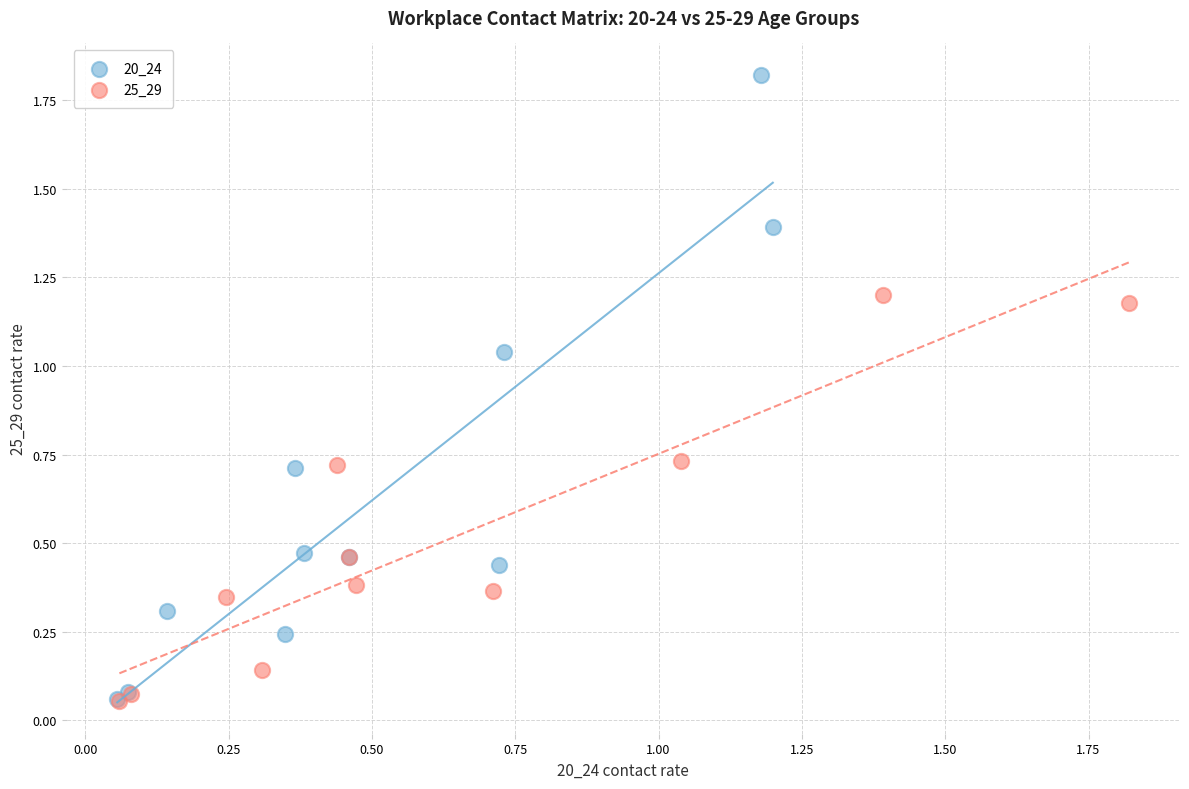

Which series contains the highest Y value?

20_24